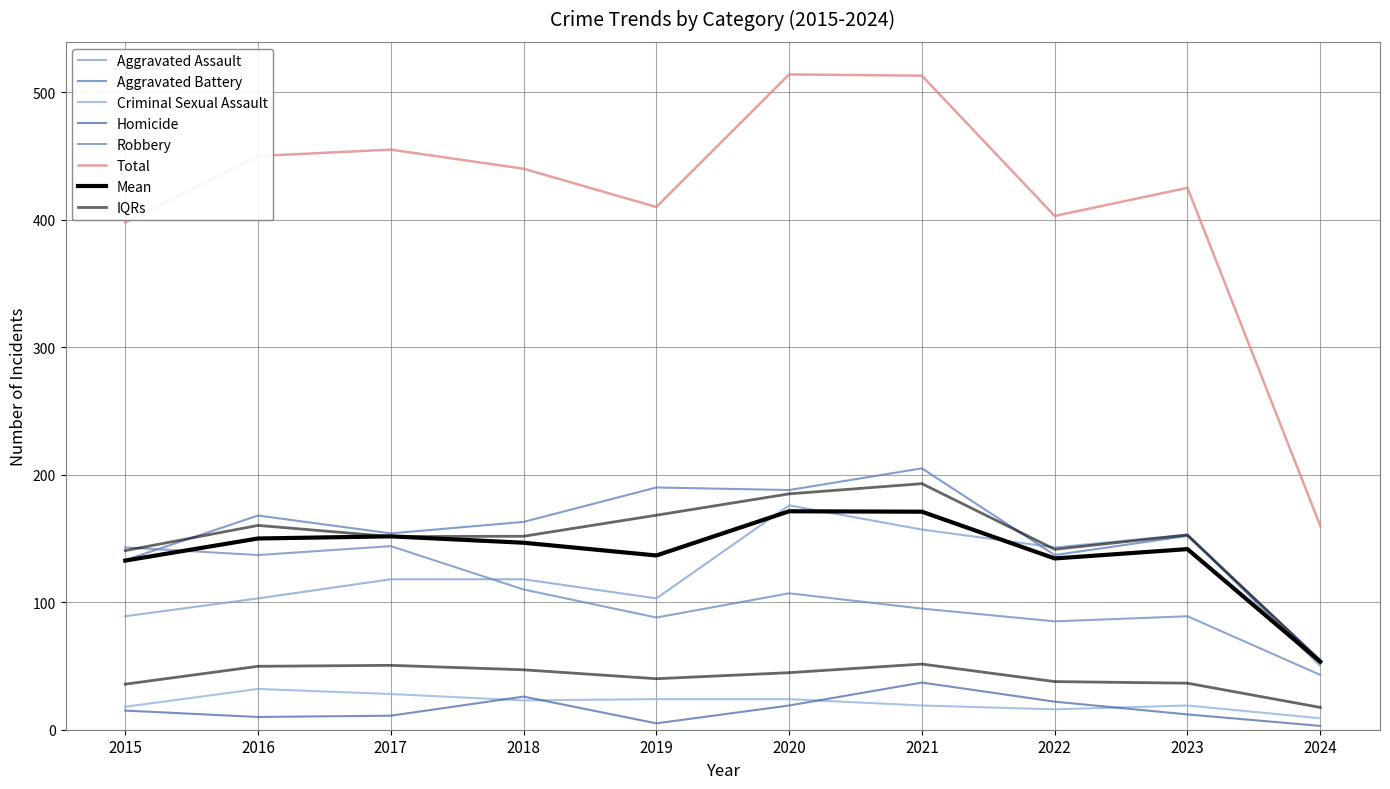

Where is the first local maximum for Robbery?

2017